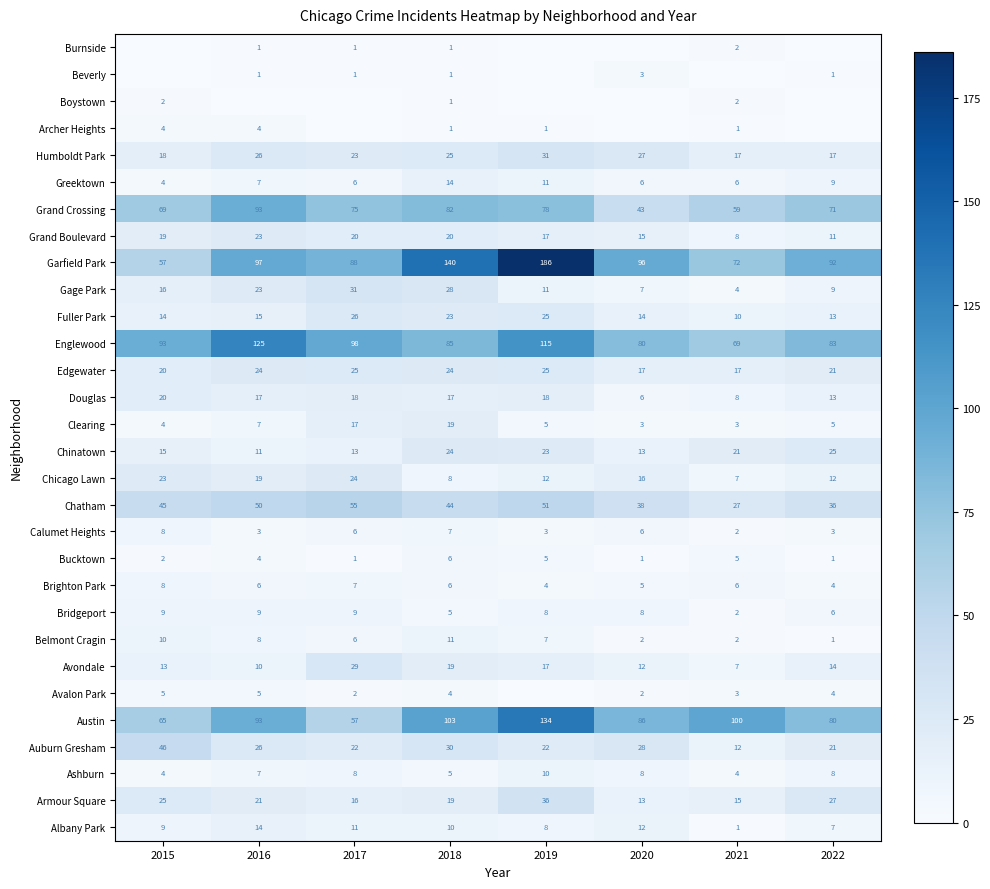

What is the difference between the maximum and minimum values in the Ashburn series?

6